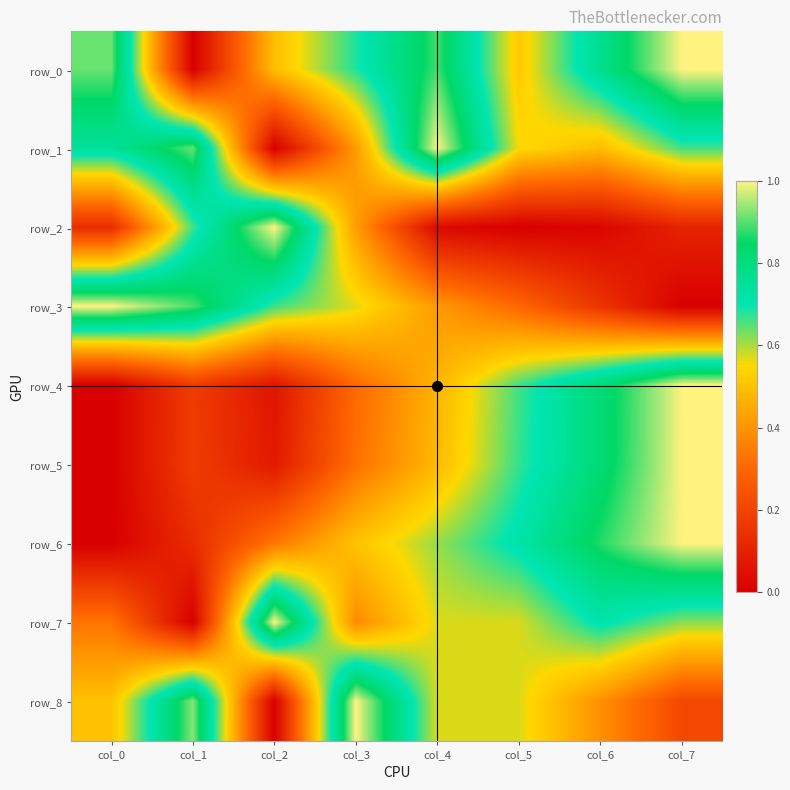

Rank the series by their maximum value, from highest to lowest.

row_0, row_1, row_2, row_3, row_4, row_5, row_6, row_7, row_8